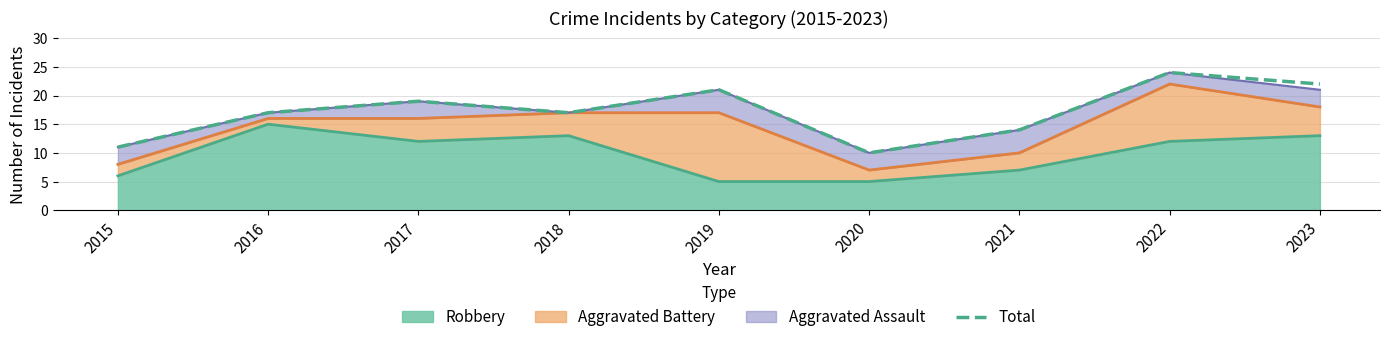

What is the difference between the maximum and minimum values?

14